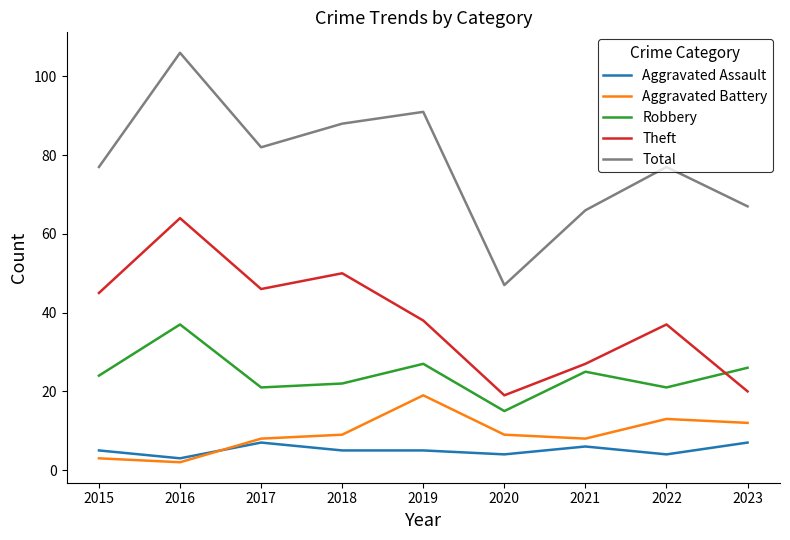

What is the smallest value displayed?

2